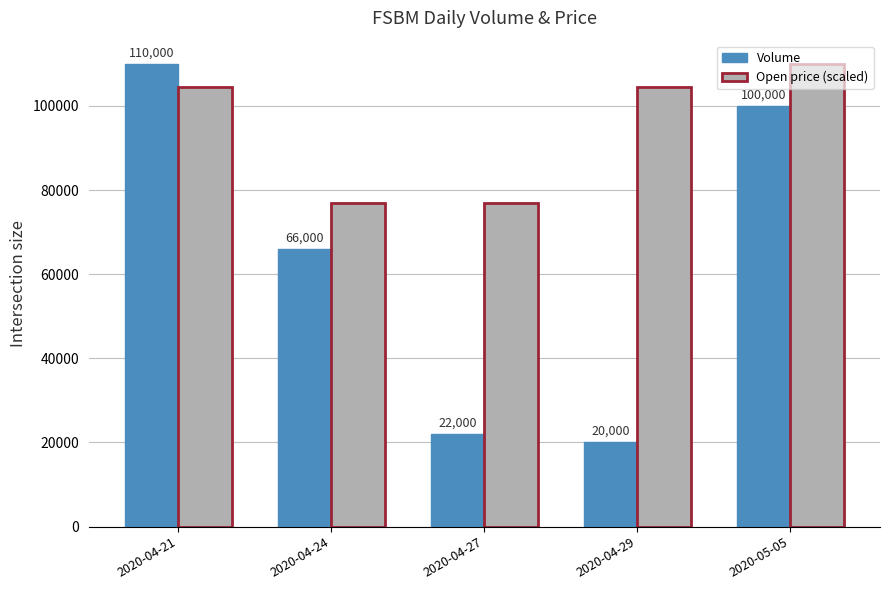

What is the difference between the maximum and minimum values in the Open price (scaled) series?

33000.0